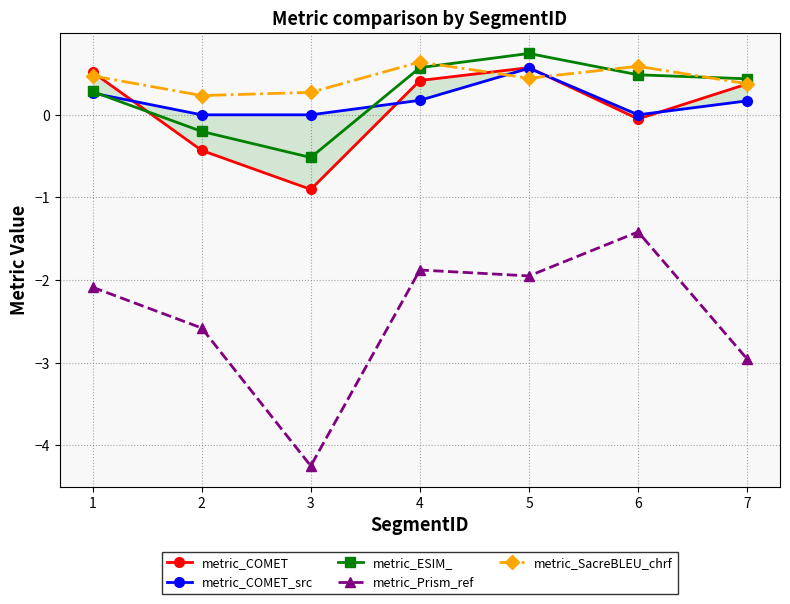

At which label is metric_ESIM_ closest to 0?

2